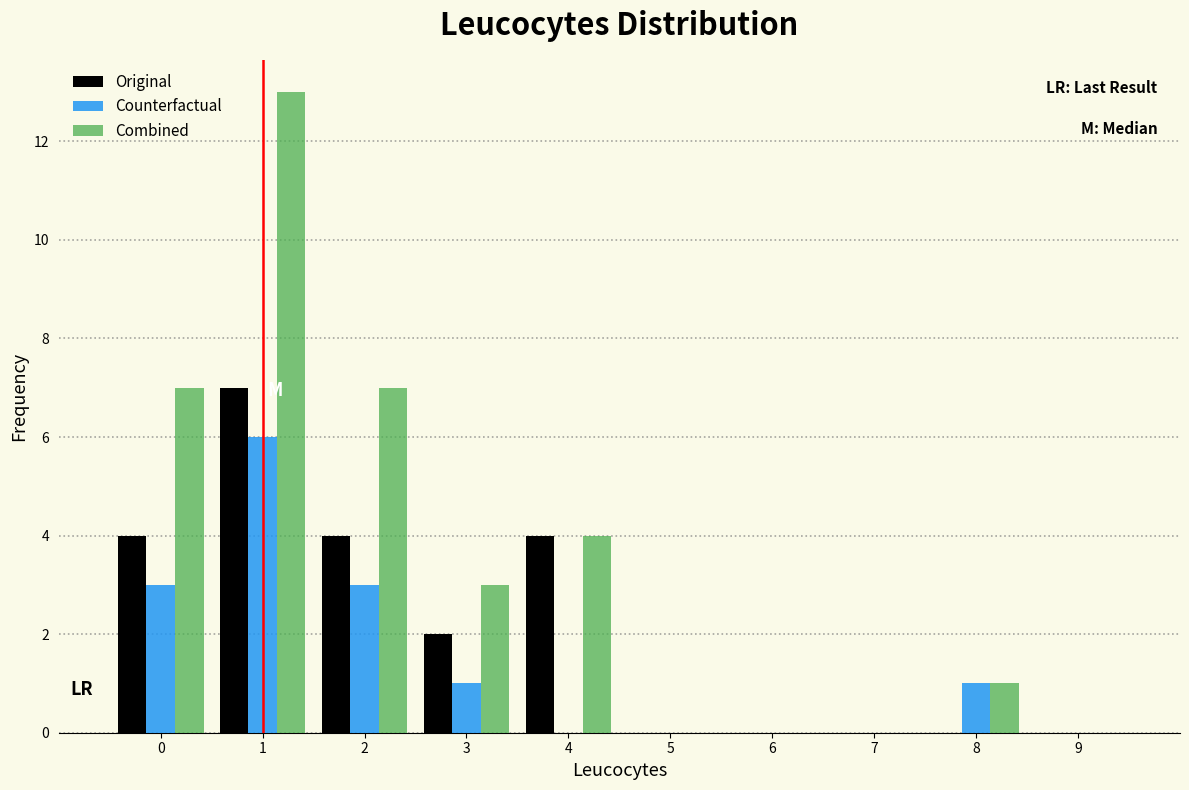

In the Original series, which range on the x-axis has the tallest bar?

0.5 to 1.5